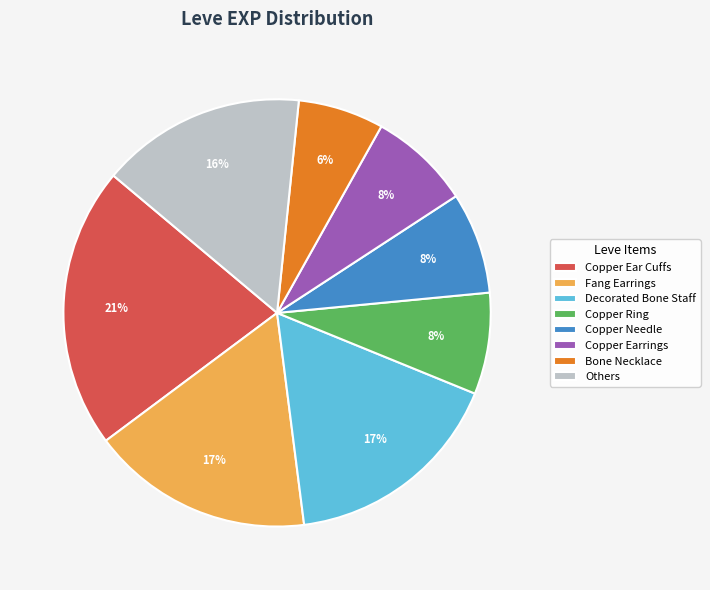

To the nearest percent, what portion does Others represent?

16%